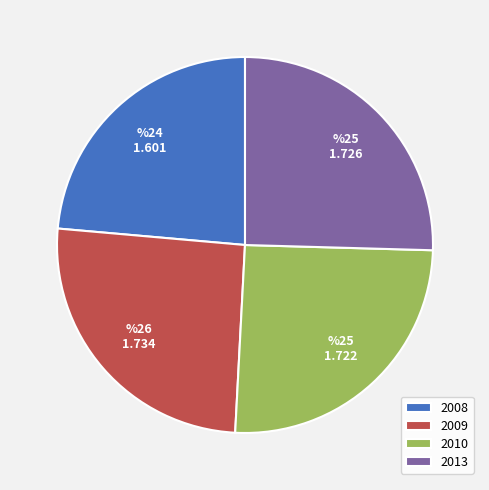

What is the ratio of the value at 2008 to the value at 2010?

0.9